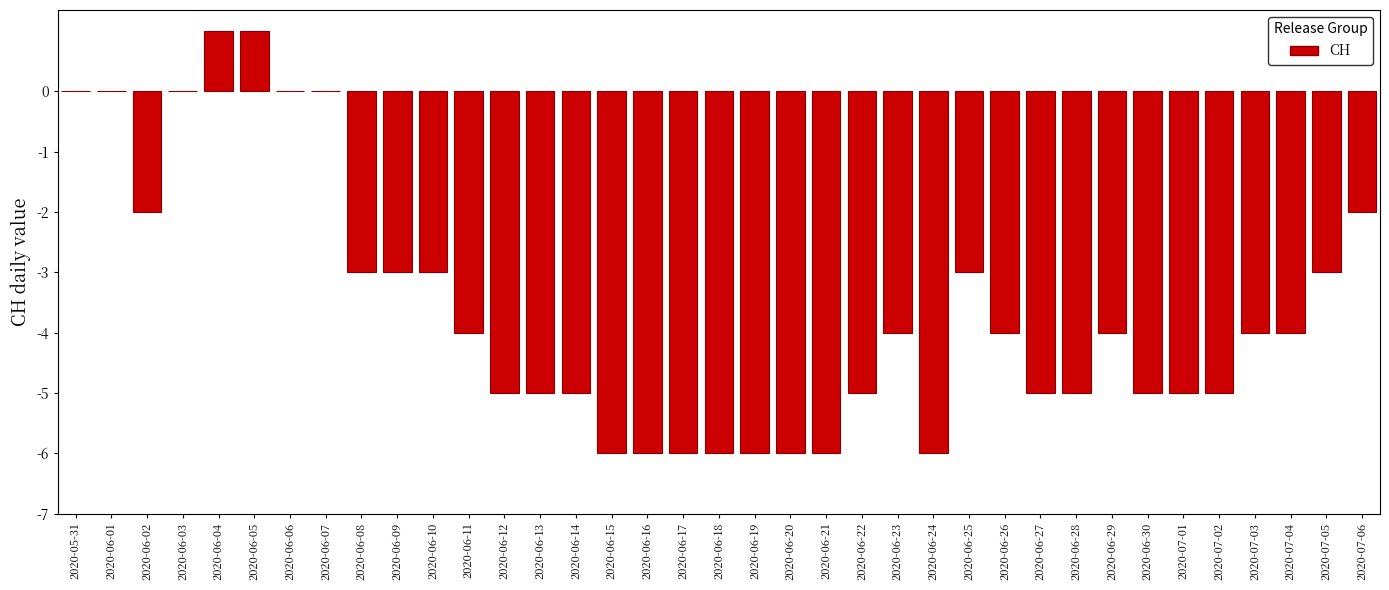

What is the sum of all values?

-134